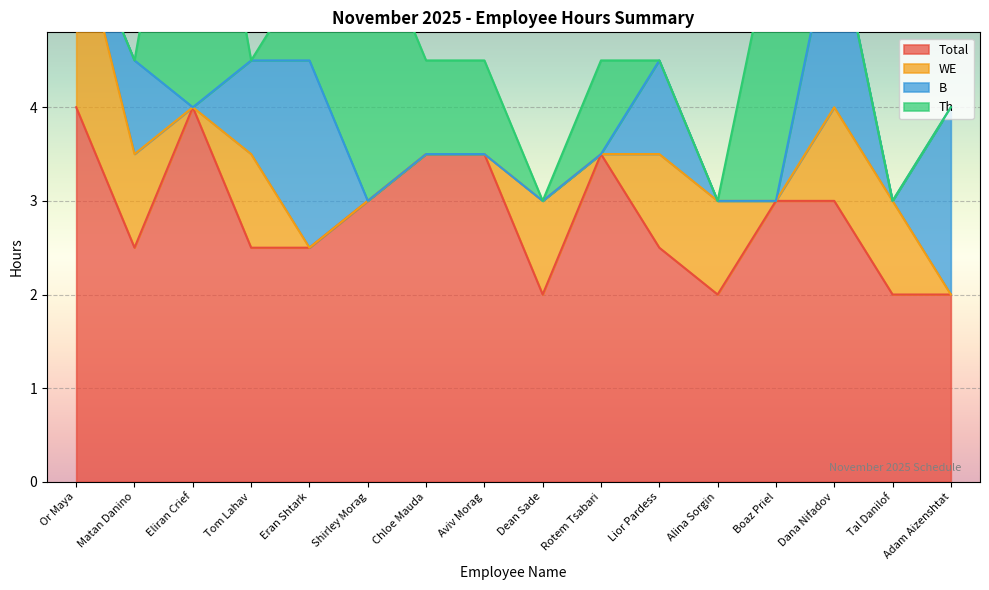

Rank the series at Eliran Crief from lowest to highest value.

WE, B, Total, Th